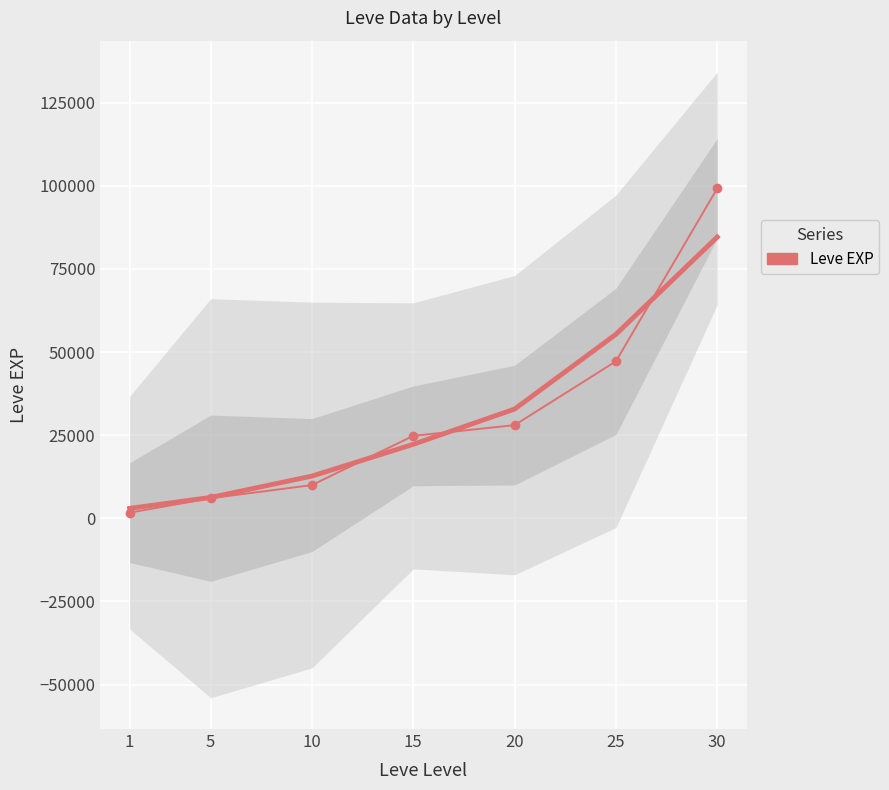

What is the difference between the maximum and minimum values?

97530